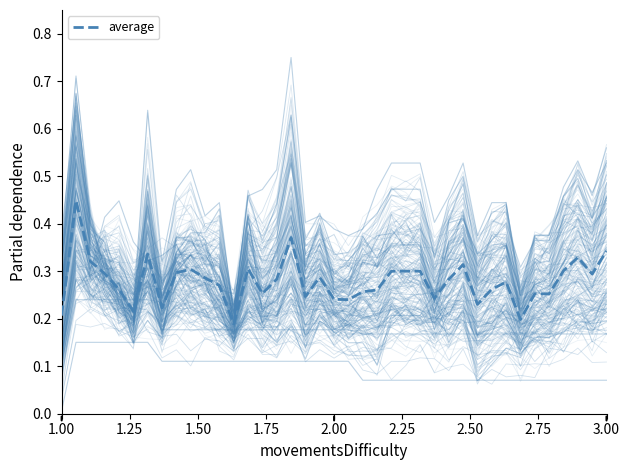

True or false: ALP has more than 2 points higher than both neighbors.

False